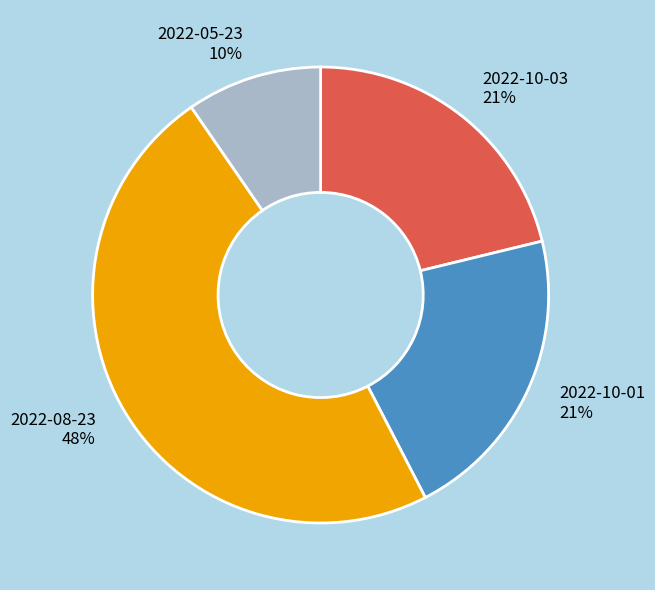

Is it true that 2022-10-03 is 21% of the pie?

True